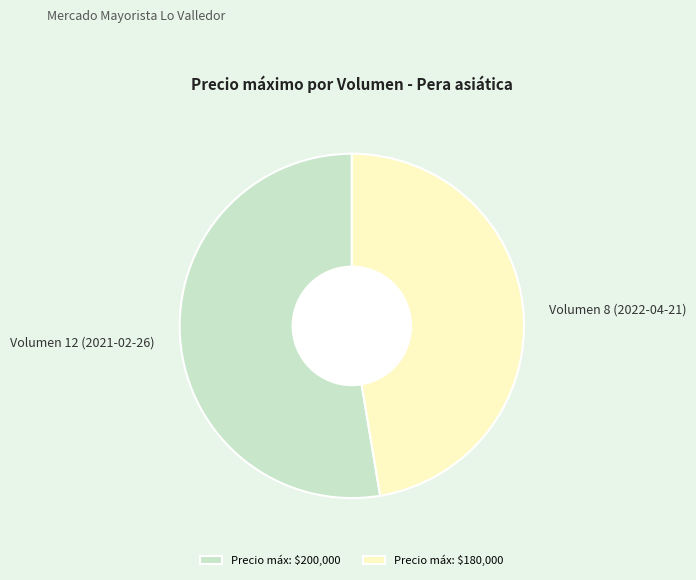

Rank the categories by value from lowest to highest.

Volumen 8 (2022-04-21), Volumen 12 (2021-02-26)